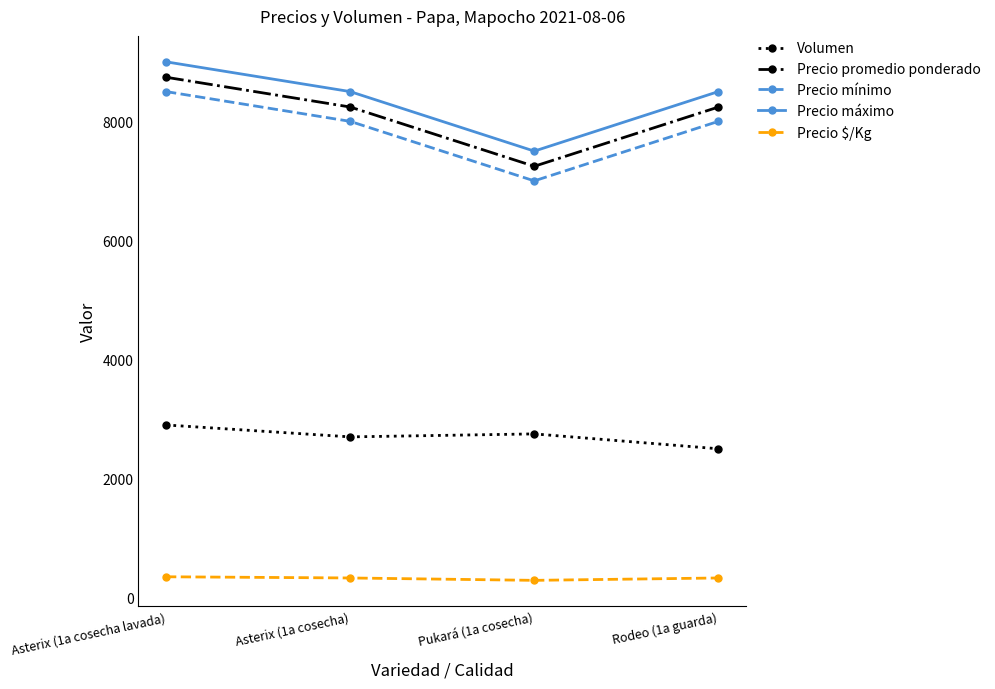

True or false: Precio mínimo has more than 0 interior local peaks.

False